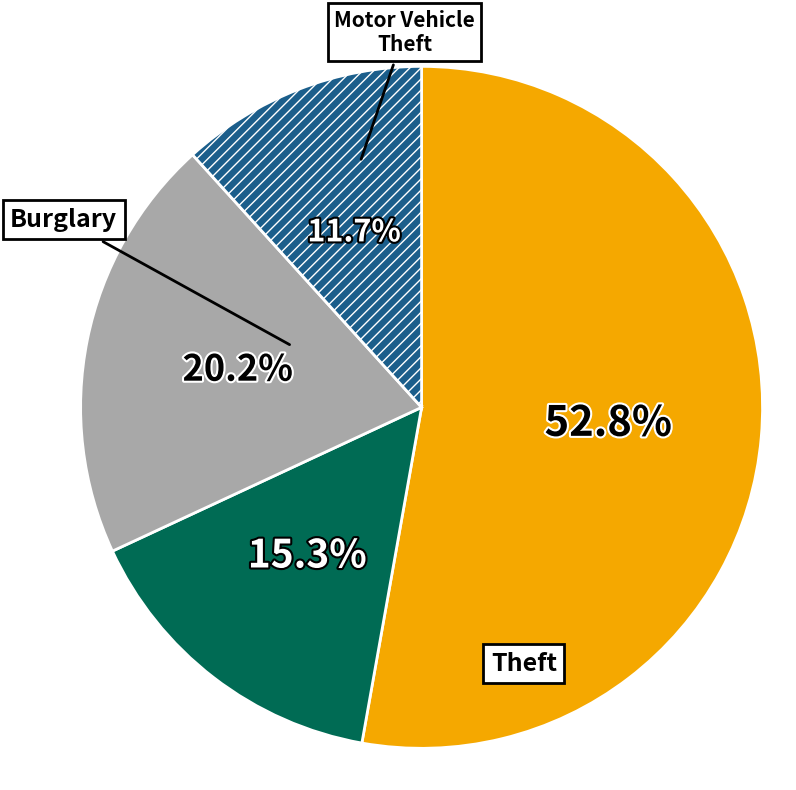

To the nearest percent, what is the average slice percentage?

25%